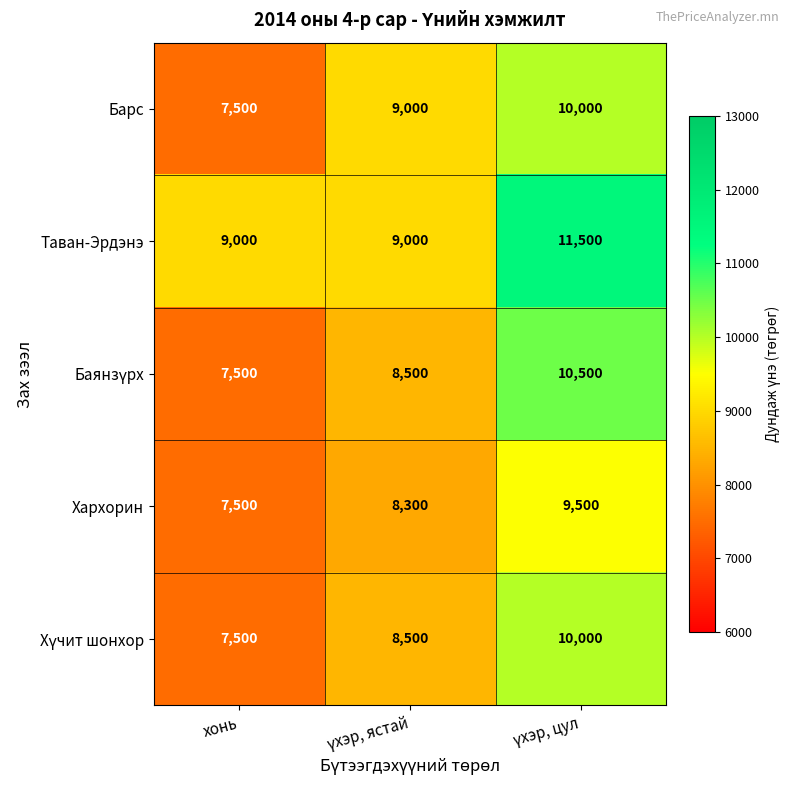

Which series has the largest total across all categories?

Таван-Эрдэнэ